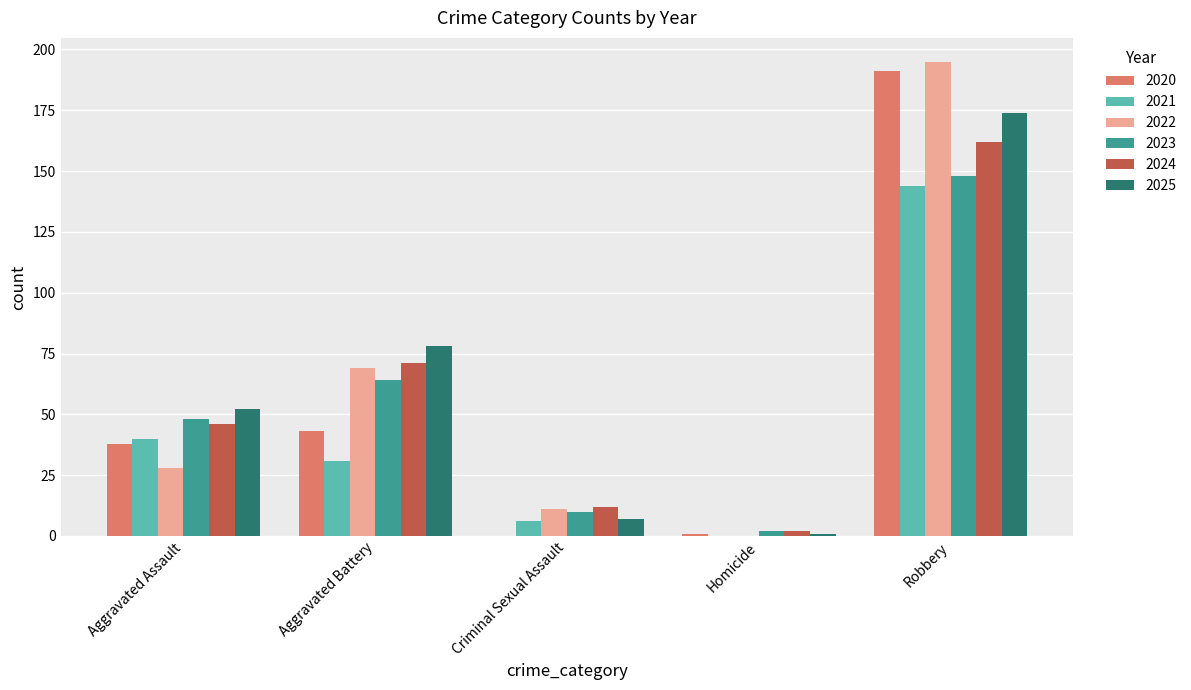

Are the bars grouped side by side (vs. stacked)?

Yes